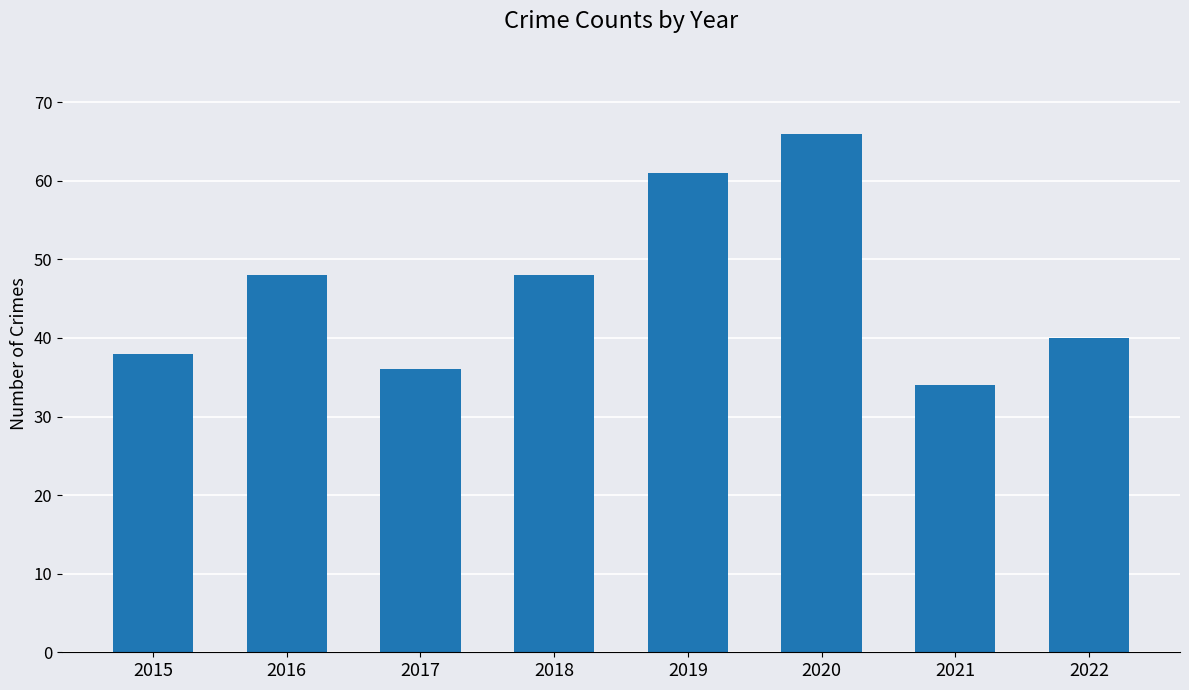

What value does the data have at 2017?

36